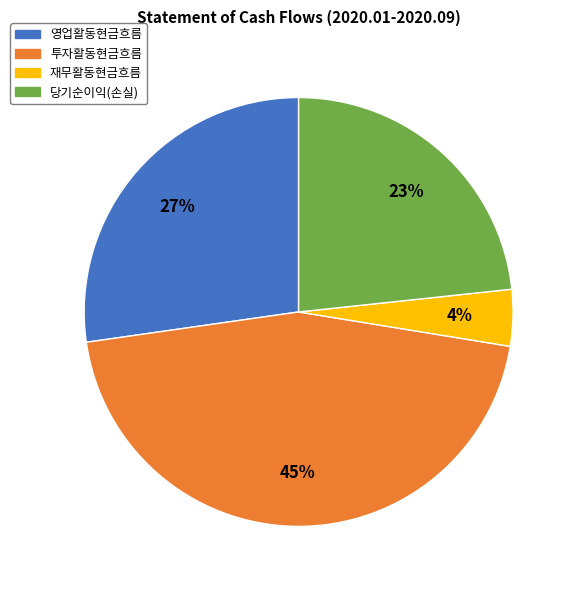

How many segments does this pie chart have?

4